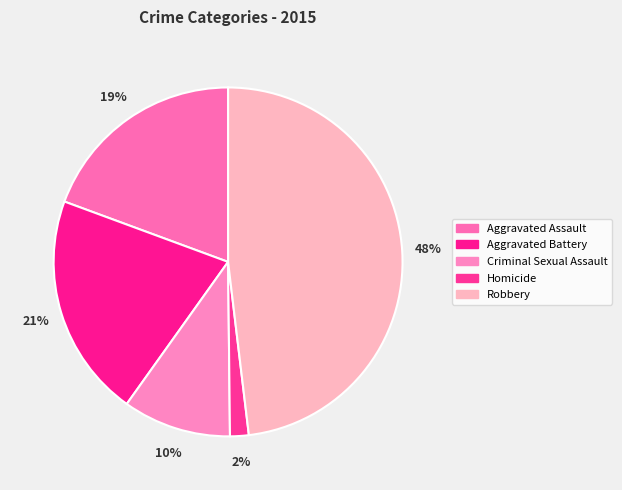

Rank the categories by value from lowest to highest.

Homicide, Criminal Sexual Assault, Aggravated Assault, Aggravated Battery, Robbery